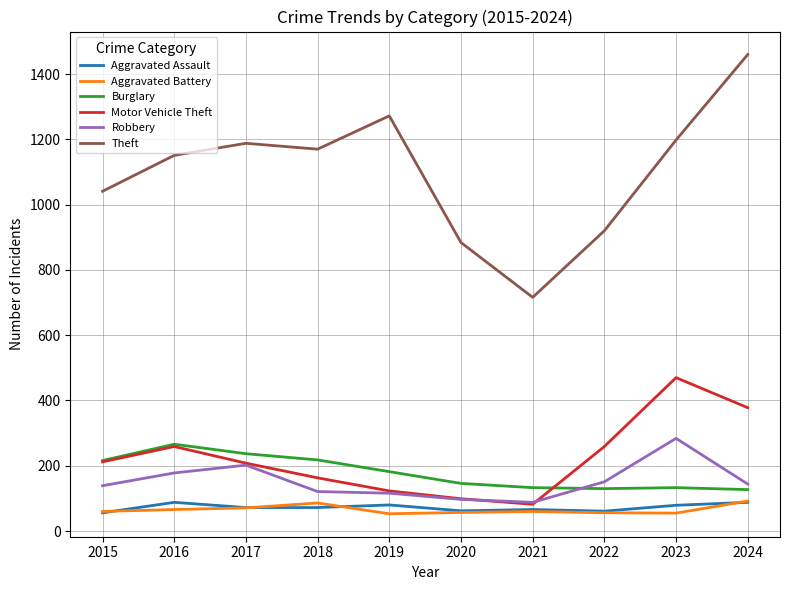

What is the total value across all series at 2024?

2289